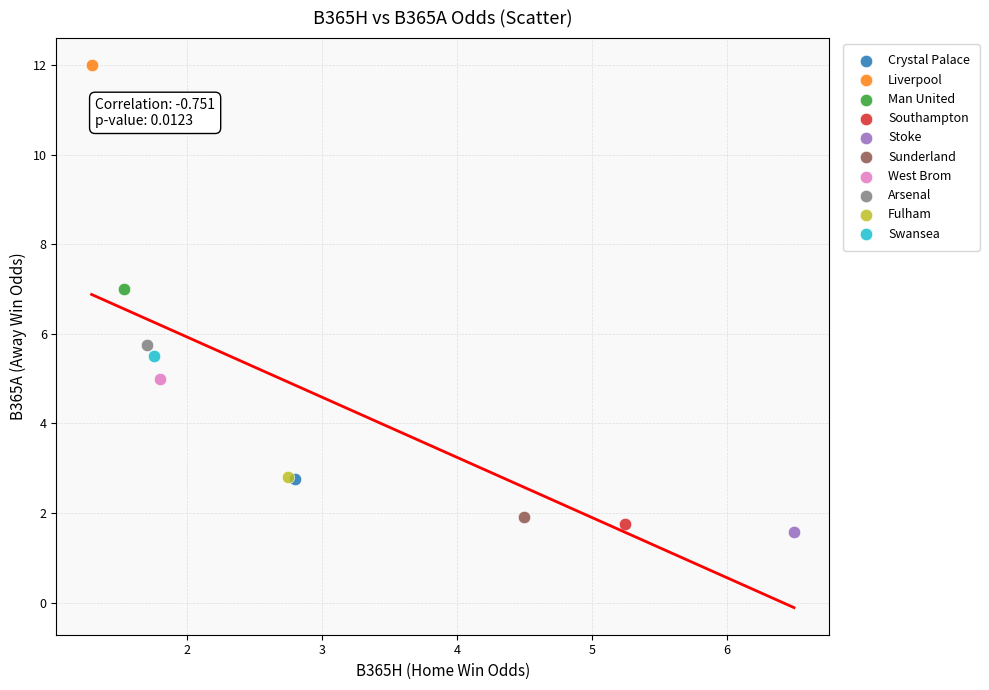

Which series reaches the maximum Y coordinate?

Liverpool